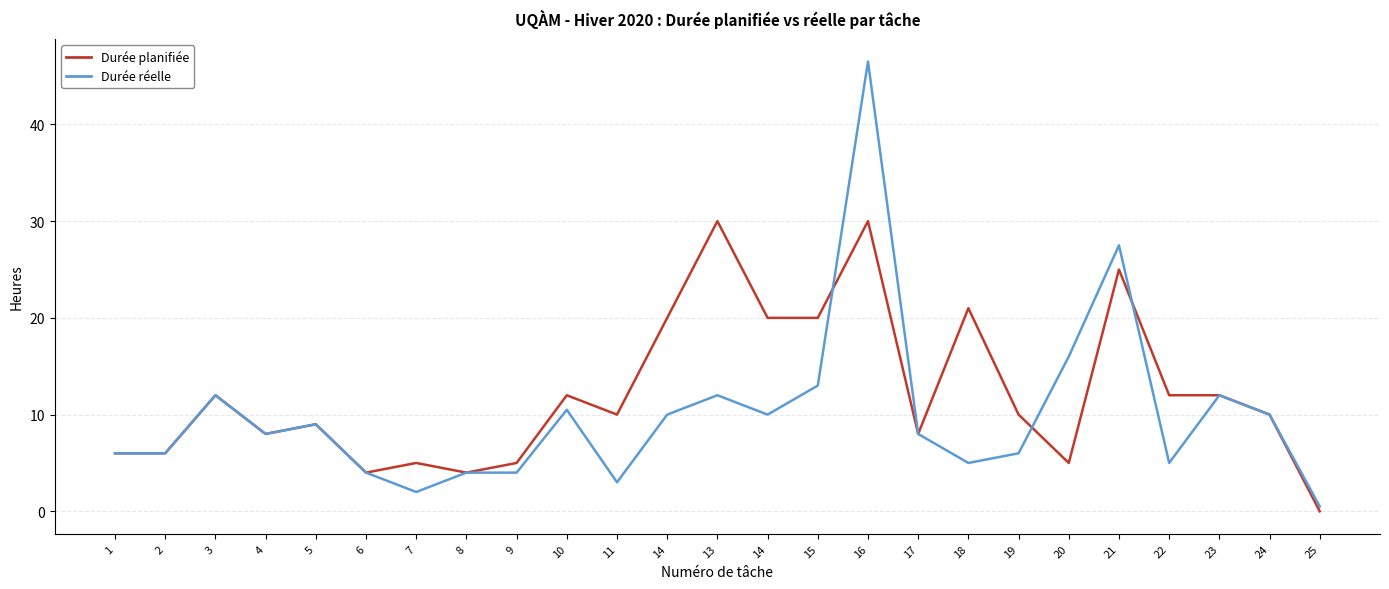

What are all the series names shown in the legend?

Durée planifiée, Durée réelle